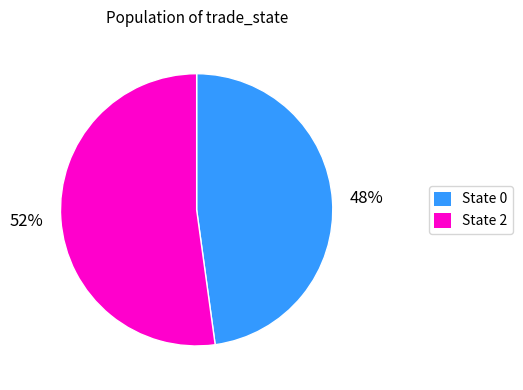

Does any single category account for the majority?

Yes